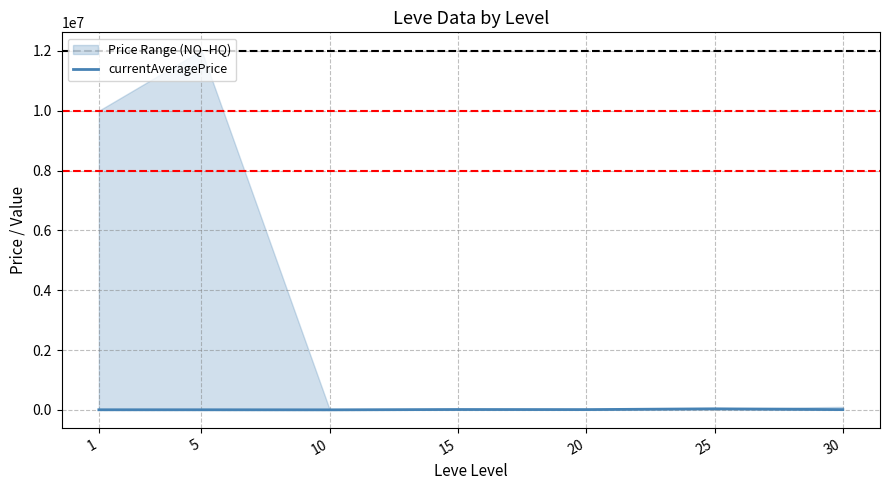

Reading left to right, list all the values displayed in this chart.

3307.0	3000.0	1271.4	12010.2	9000.0	35102.0	8000.0